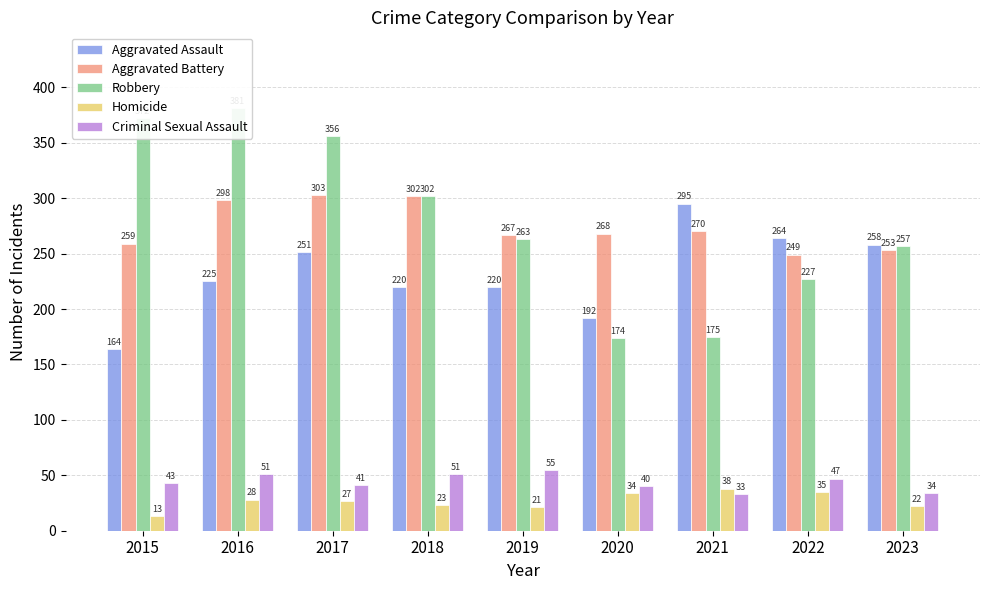

Reading left to right, list all the values displayed in this chart.

Aggravated Assault: 2015=164	2016=225	2017=251	2018=220	2019=220	2020=192	2021=295	2022=264	2023=258
Aggravated Battery: 2015=259	2016=298	2017=303	2018=302	2019=267	2020=268	2021=270	2022=249	2023=253
Robbery: 2015=372	2016=381	2017=356	2018=302	2019=263	2020=174	2021=175	2022=227	2023=257
Homicide: 2015=13	2016=28	2017=27	2018=23	2019=21	2020=34	2021=38	2022=35	2023=22
Criminal Sexual Assault: 2015=43	2016=51	2017=41	2018=51	2019=55	2020=40	2021=33	2022=47	2023=34